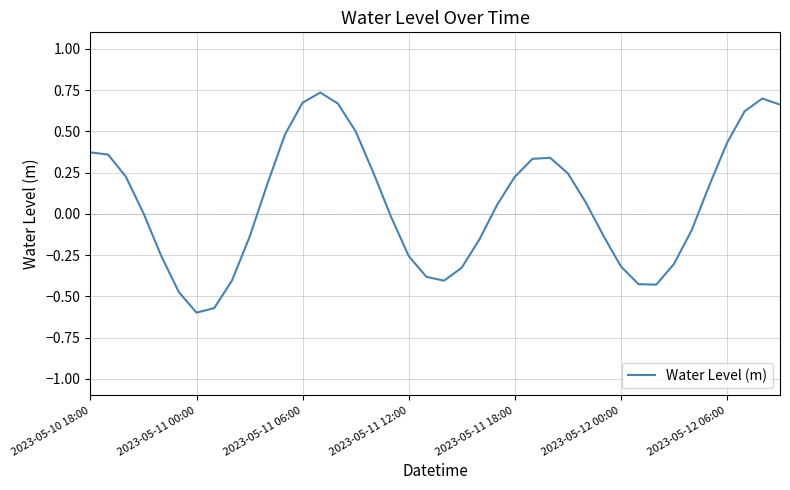

Does the chart display data point markers on the line(s)?

No